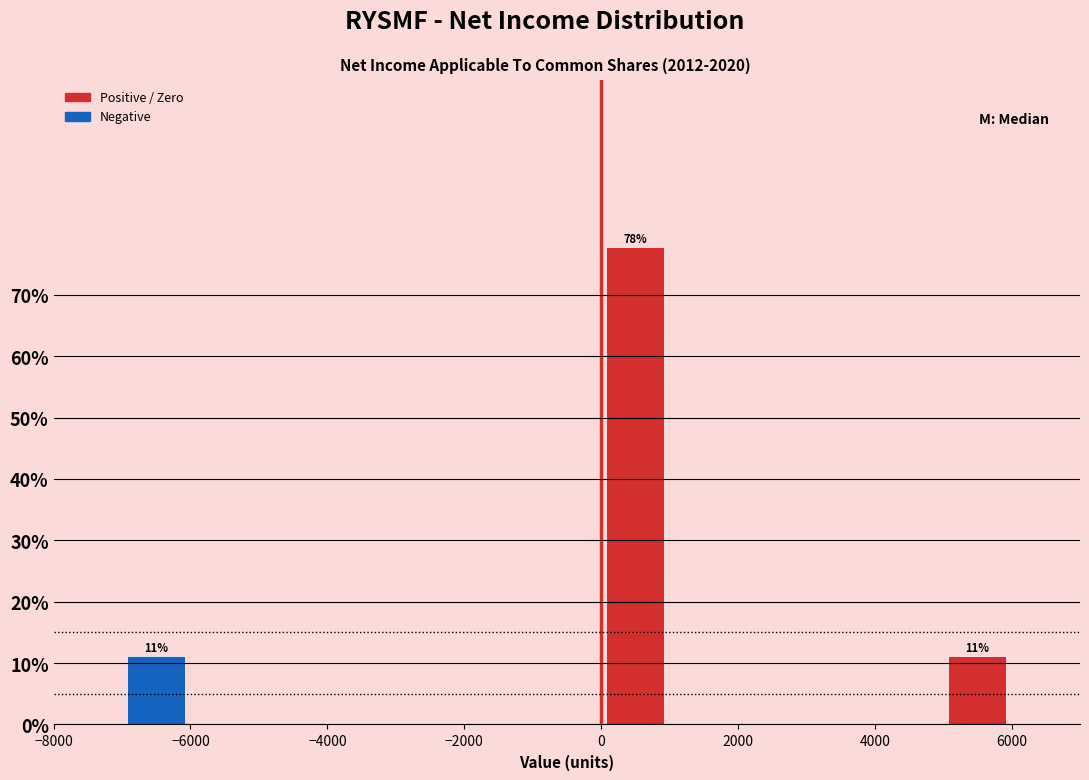

Over which range of the x-axis is the bar tallest?

0 to 1000